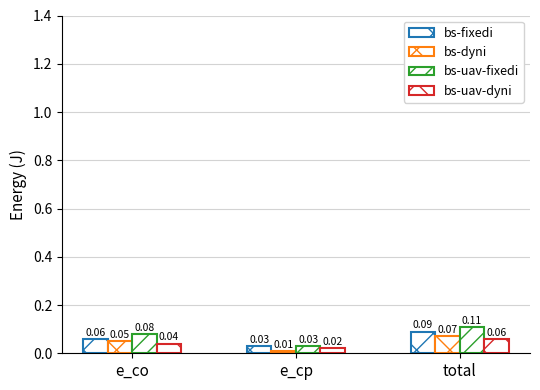

How many bars are there in each group?

4